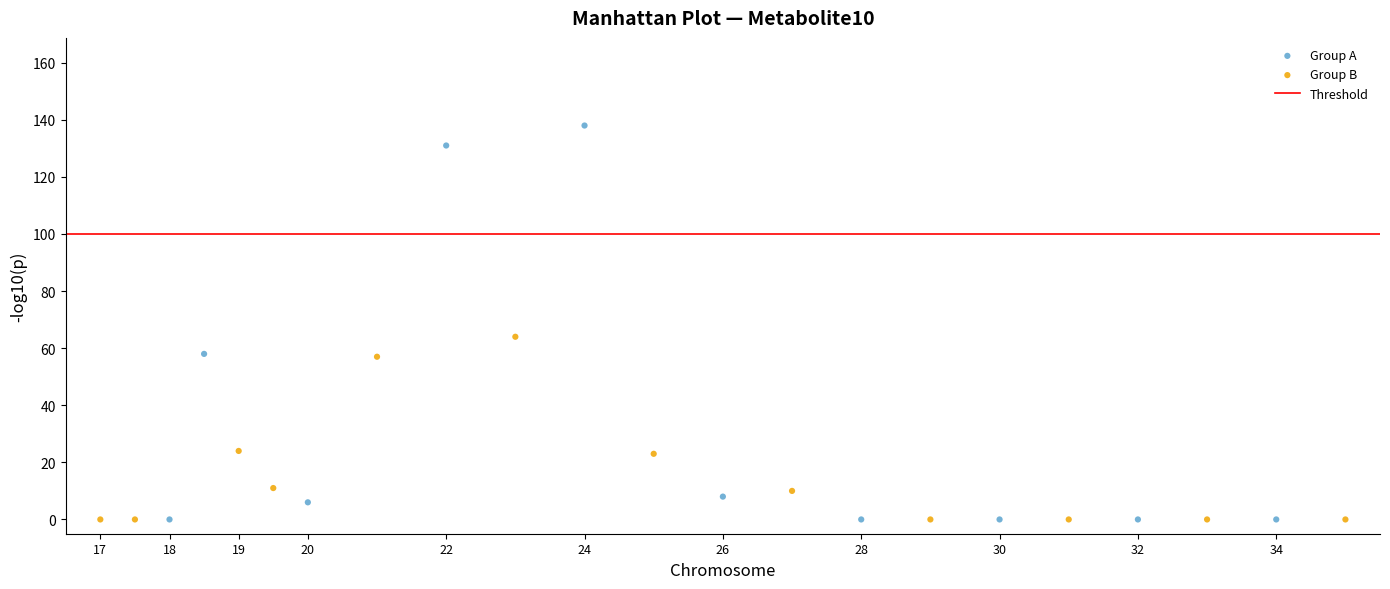

Which series contains the highest Y value?

Group A